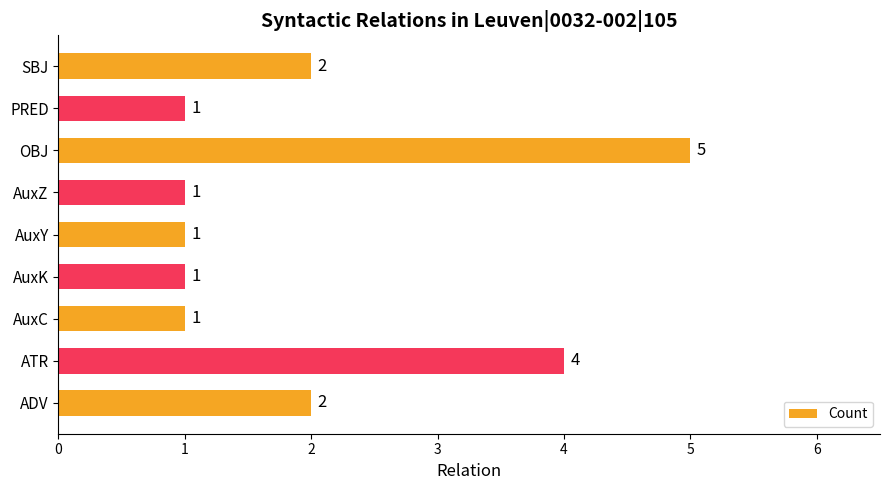

What is the sum of all values?

18